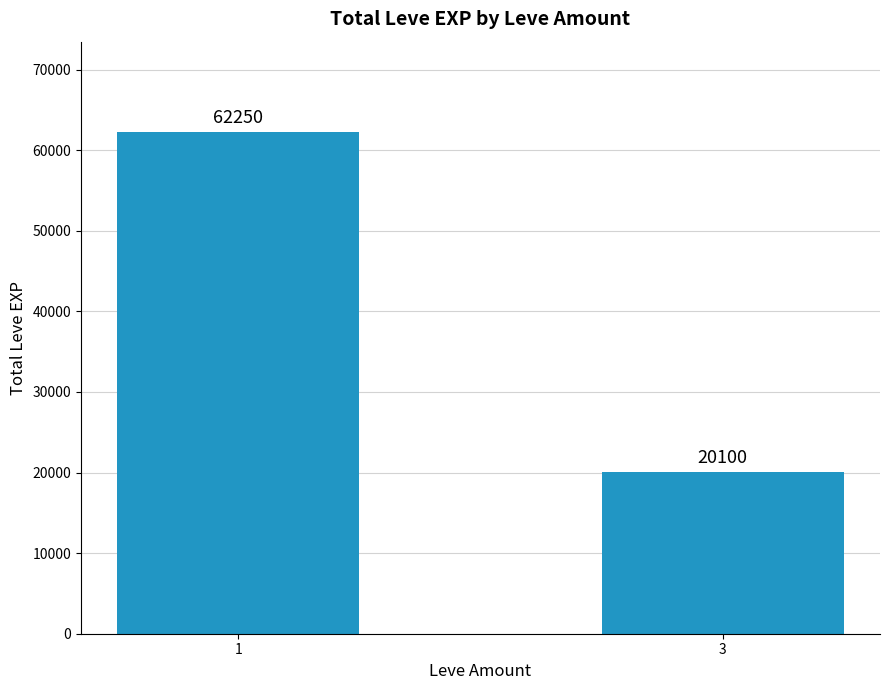

How many values are between 20100 and 62250?

2